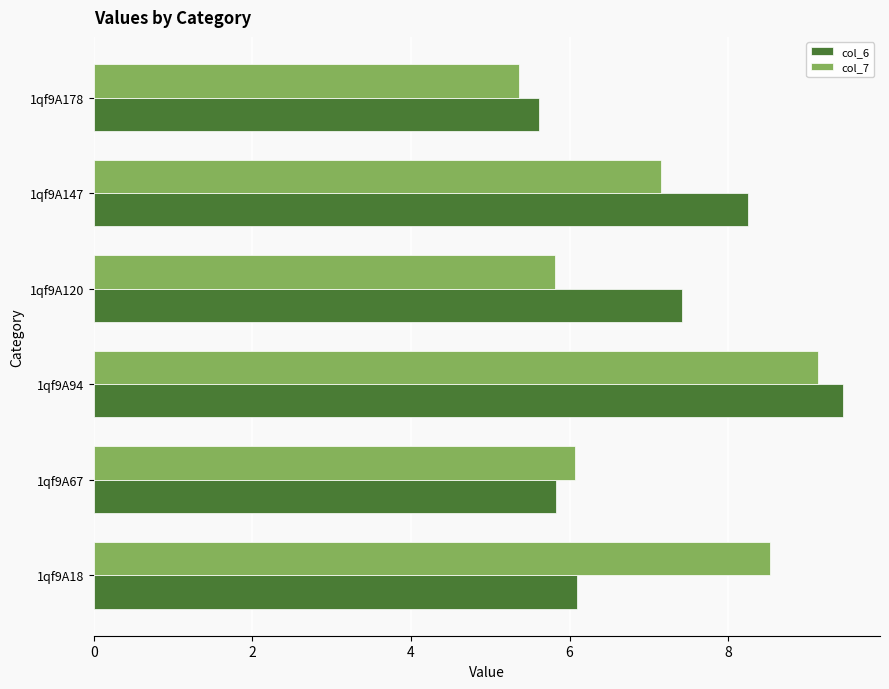

Rank the series by their average value, from highest to lowest.

col_6, col_7